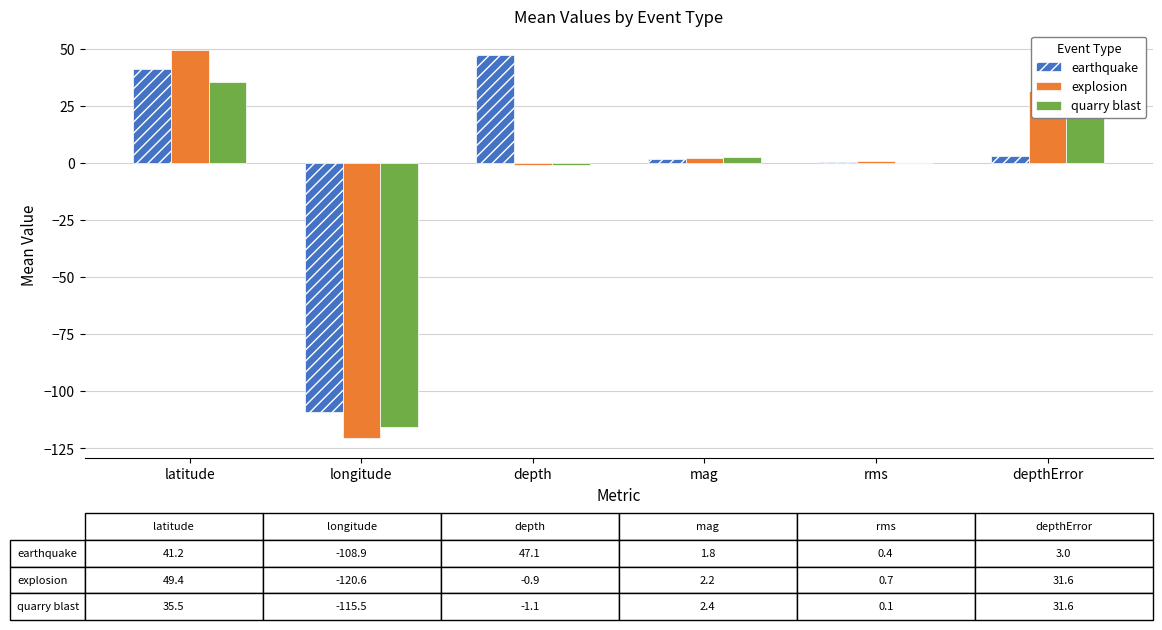

The value of explosion at latitude is 49.4. True or false?

True